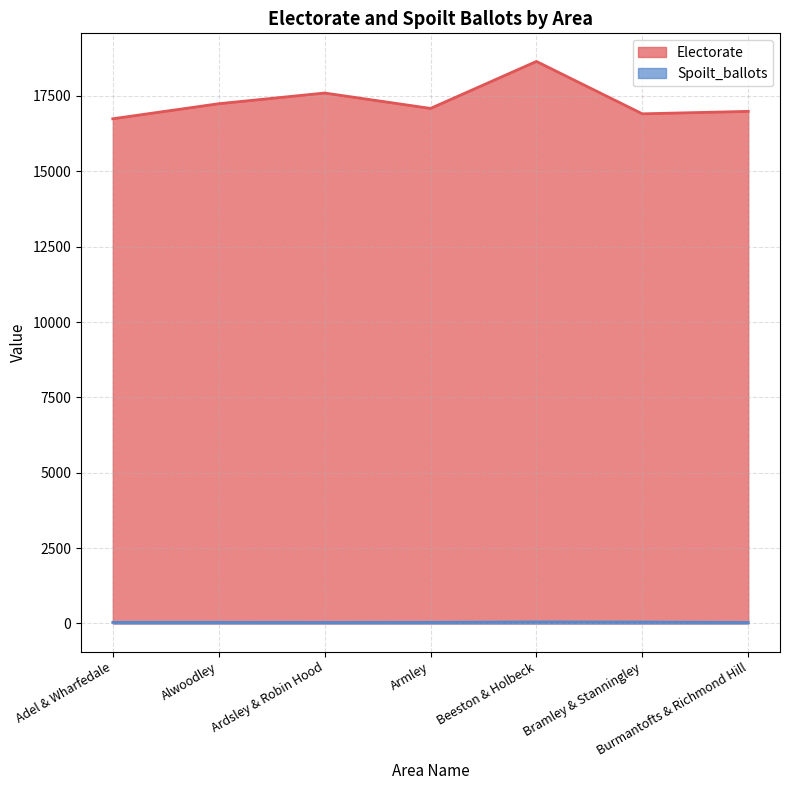

Rank the categories by Electorate value from highest to lowest.

Beeston & Holbeck, Ardsley & Robin Hood, Alwoodley, Armley, Burmantofts & Richmond Hill, Bramley & Stanningley, Adel & Wharfedale